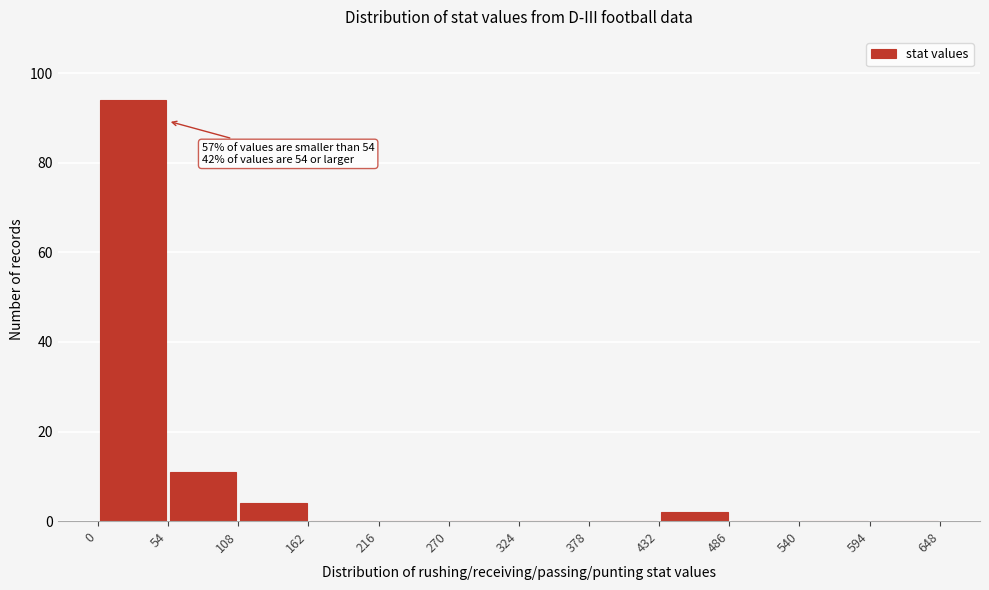

Which range on the x-axis has the tallest bar?

0 to 54